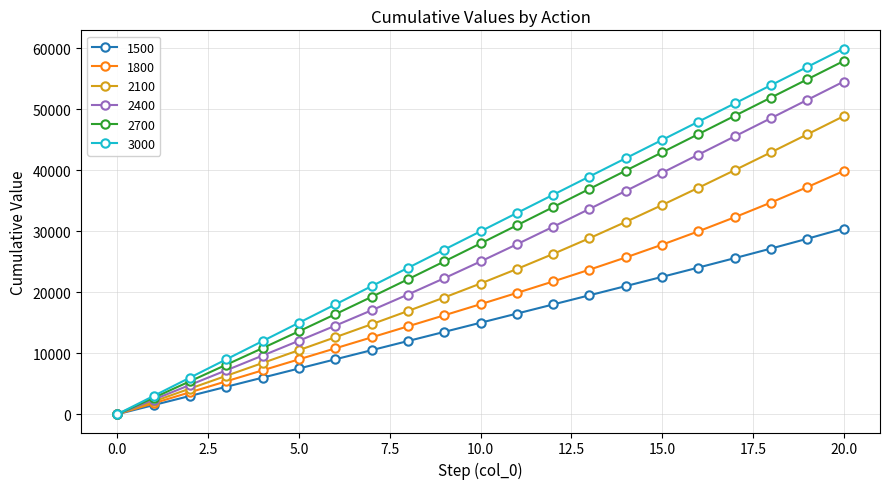

What is the value of the 2100 point at the 14th from the left?

28865.7